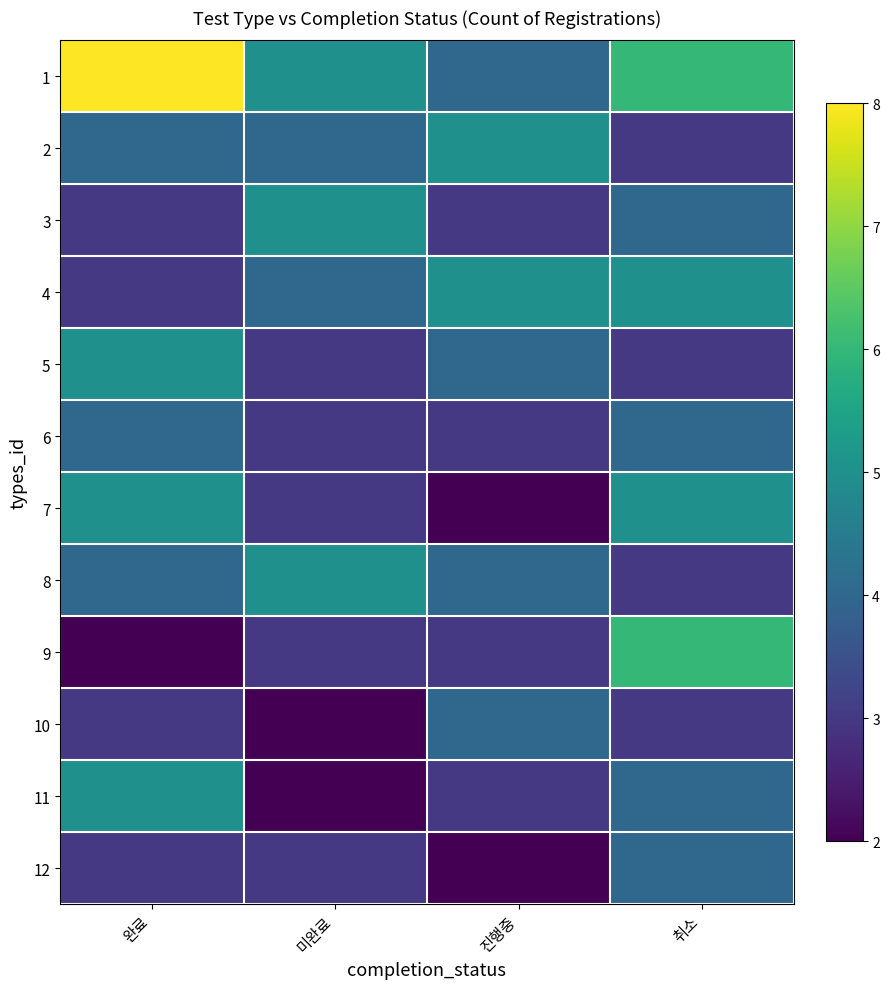

Which series has the largest range (max minus min)?

1